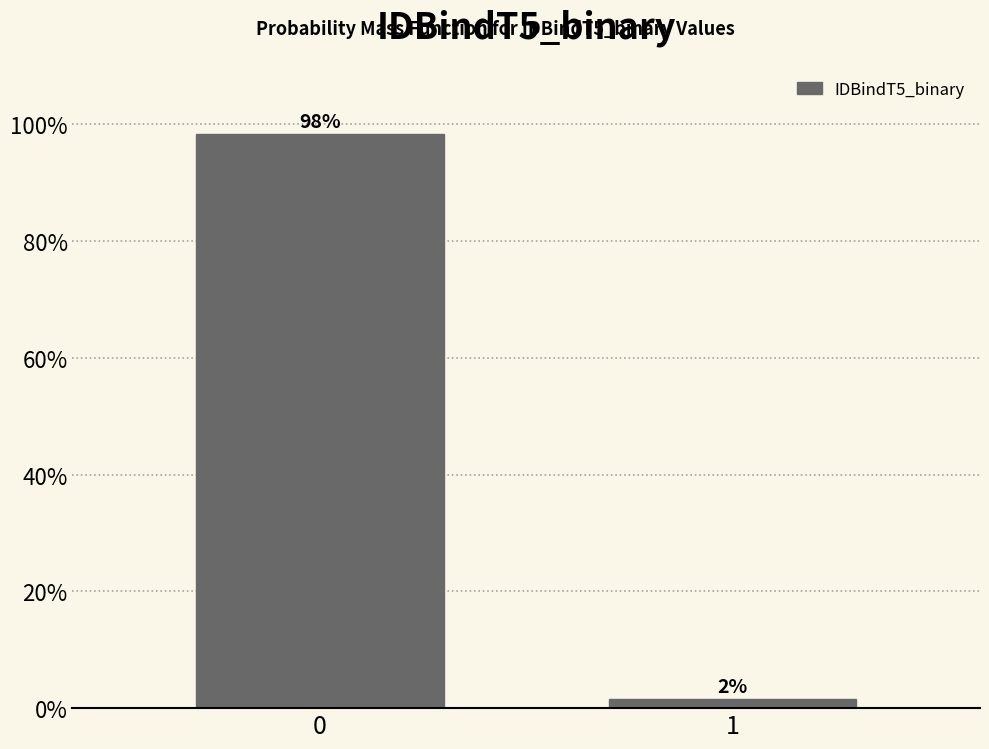

Read the value at 0.

98.4